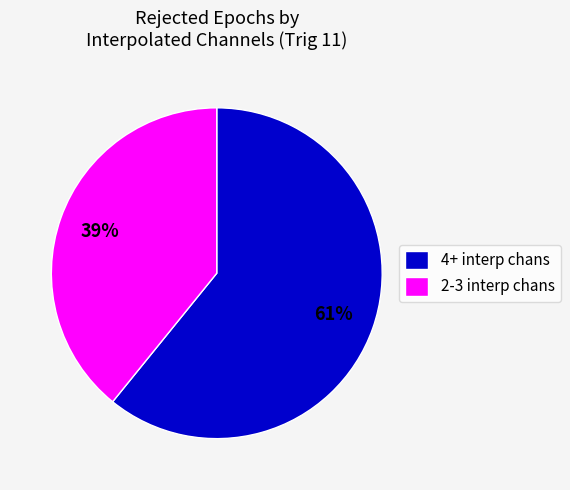

Rank the categories by value from lowest to highest.

2-3 interp chans, 4+ interp chans